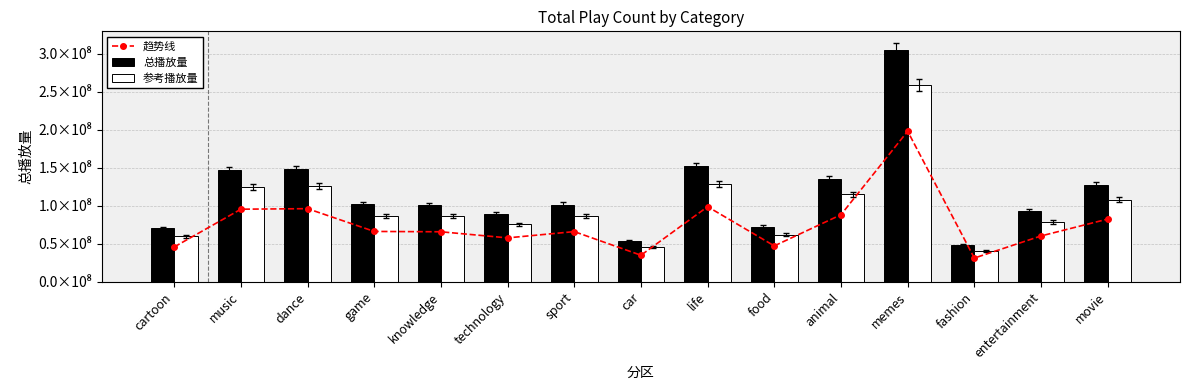

How many data points does each series have?

15